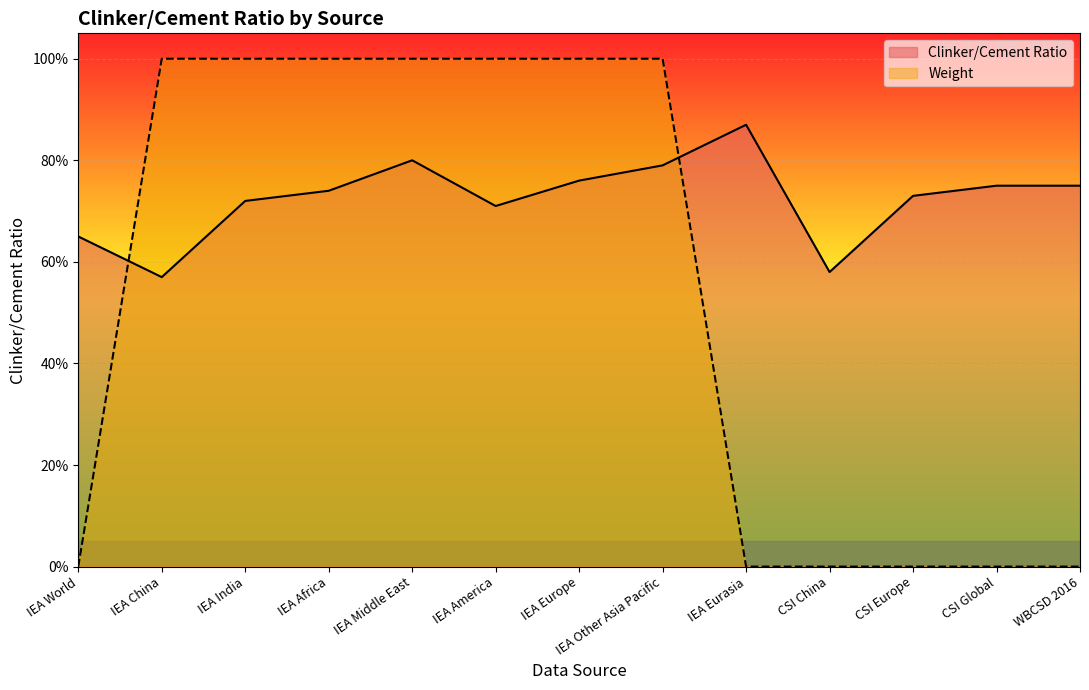

Which series has the largest total across all categories?

Clinker/Cement Ratio